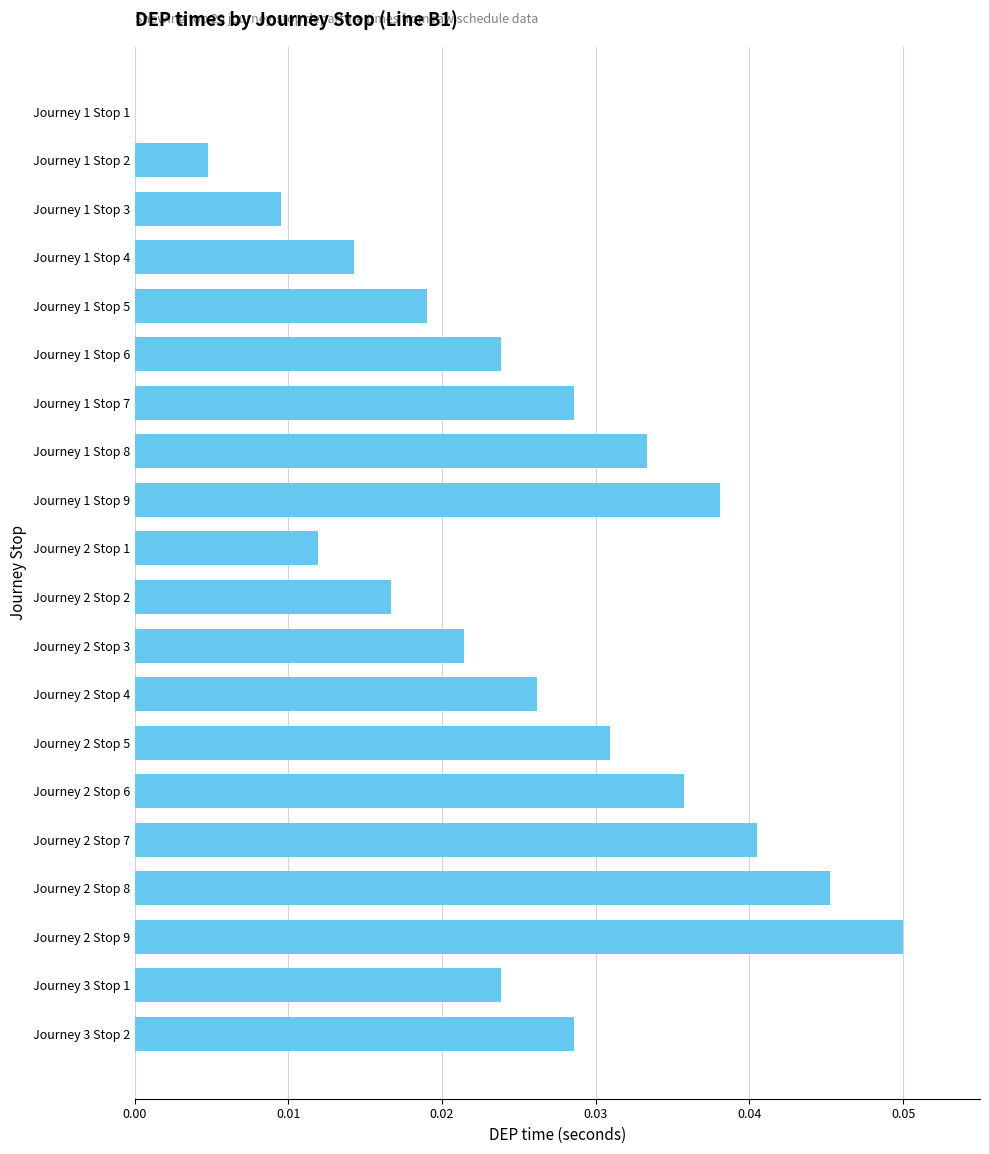

The value at Journey 1 Stop 2 is 0.0. True or false?

True